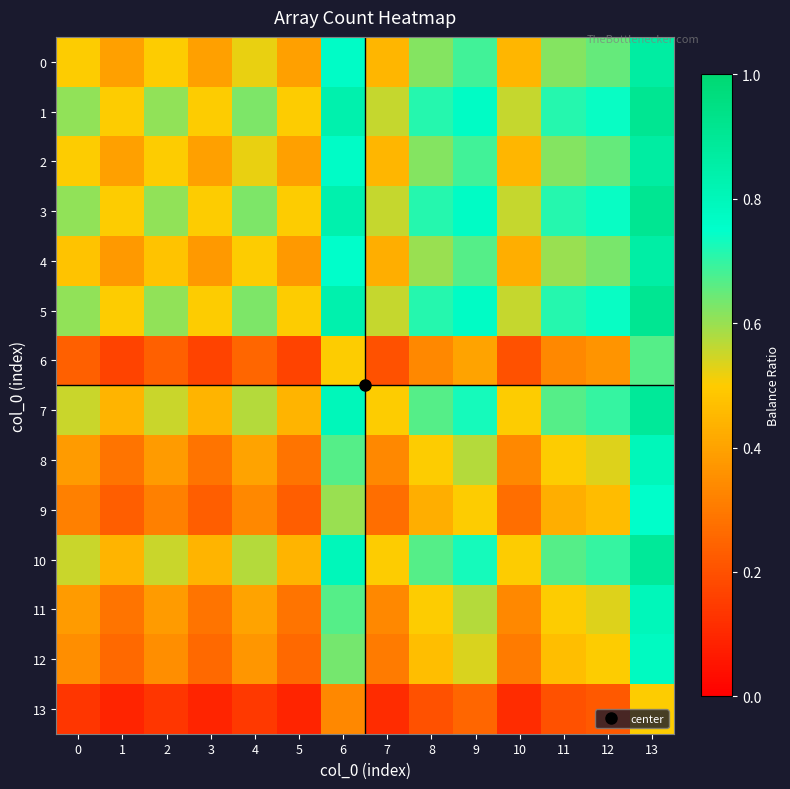

Which series has the largest range (max minus min)?

9